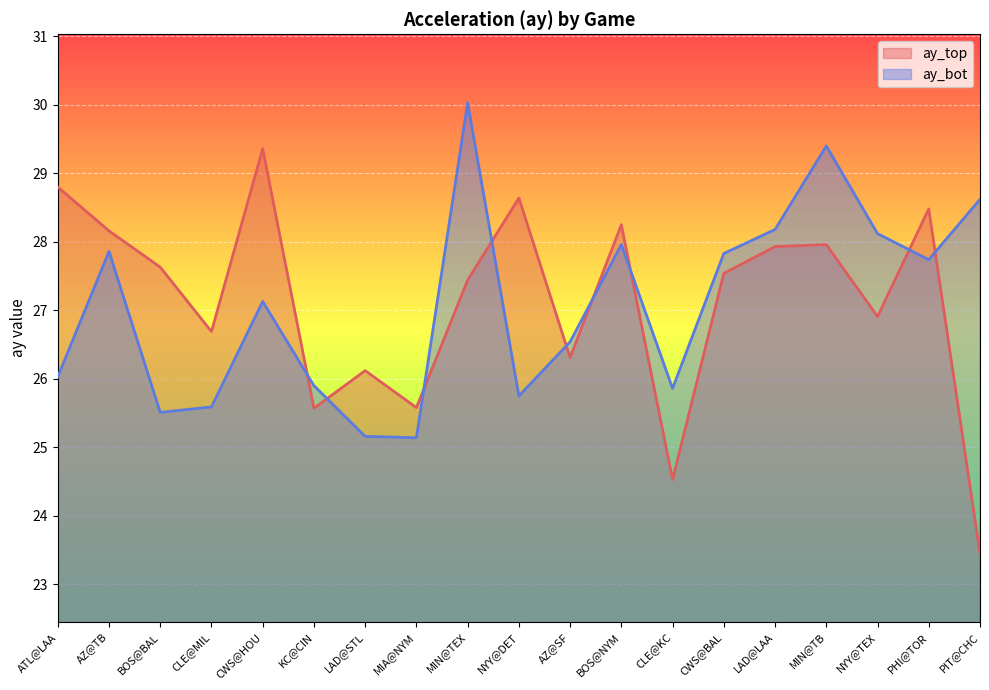

Where is ay_top nearest to the value 26?

LAD@STL